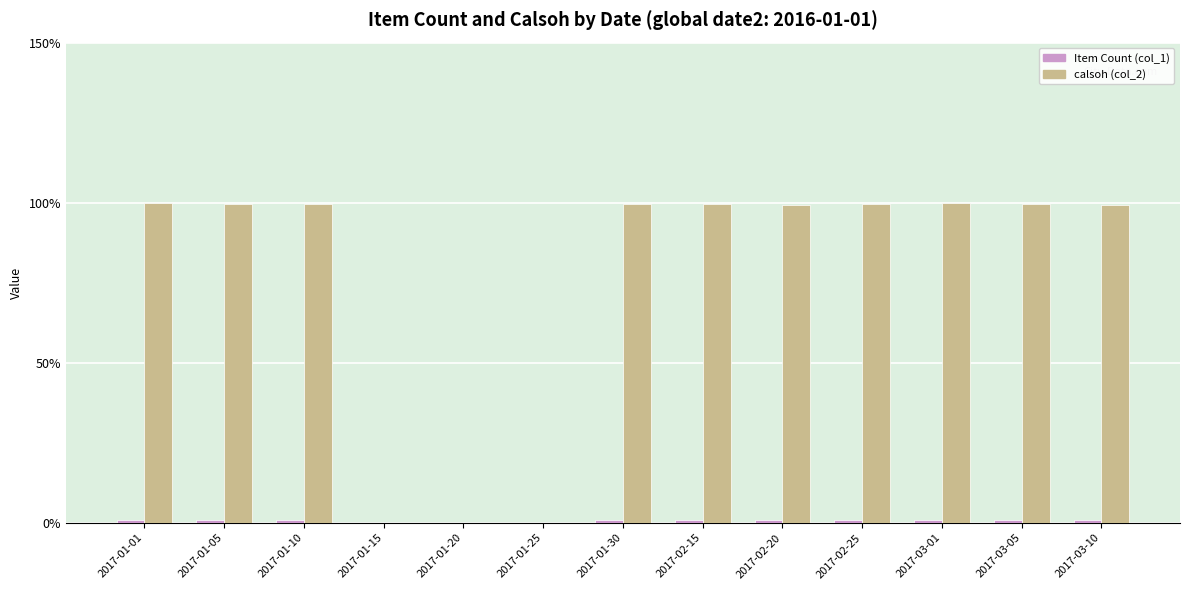

Which series has the largest total across all categories?

calsoh (col_2)